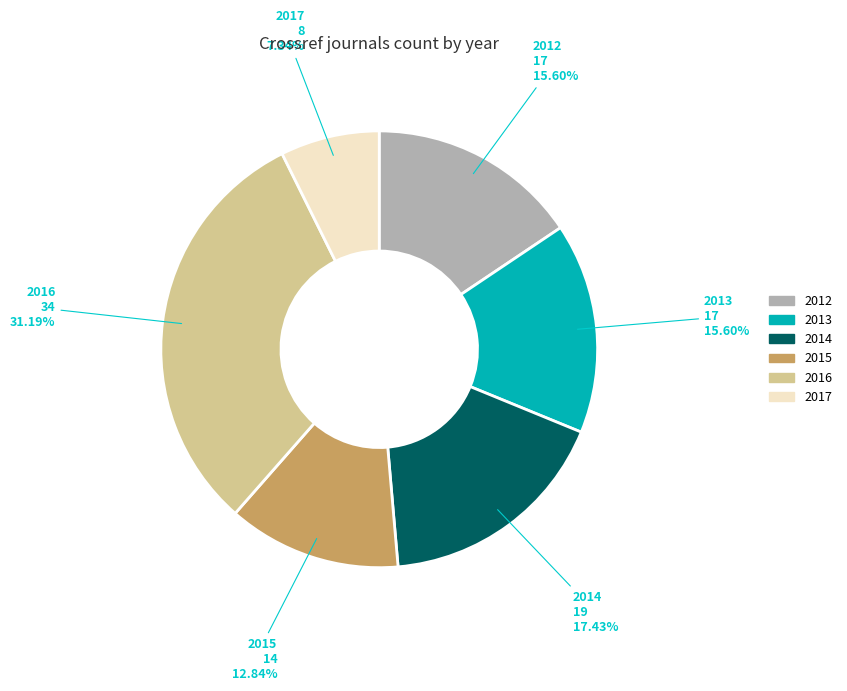

Count the number of slices in the pie.

6